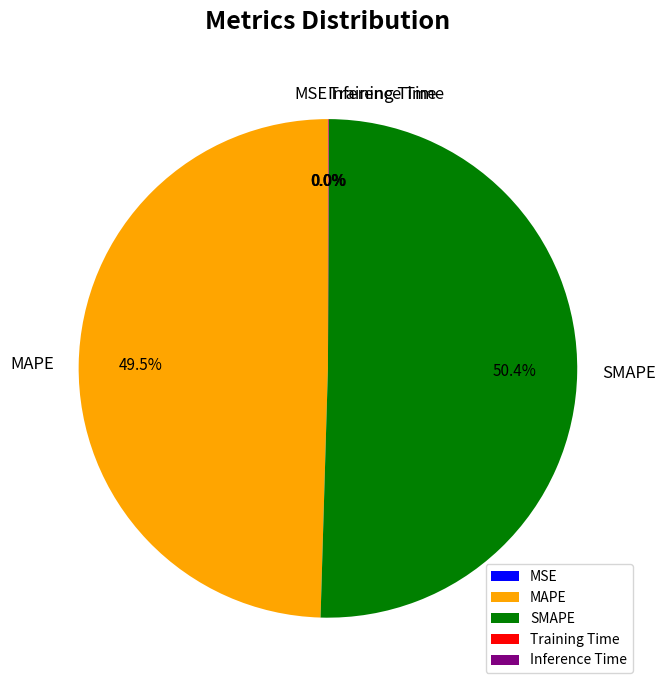

Which slice represents more than half of the pie?

SMAPE